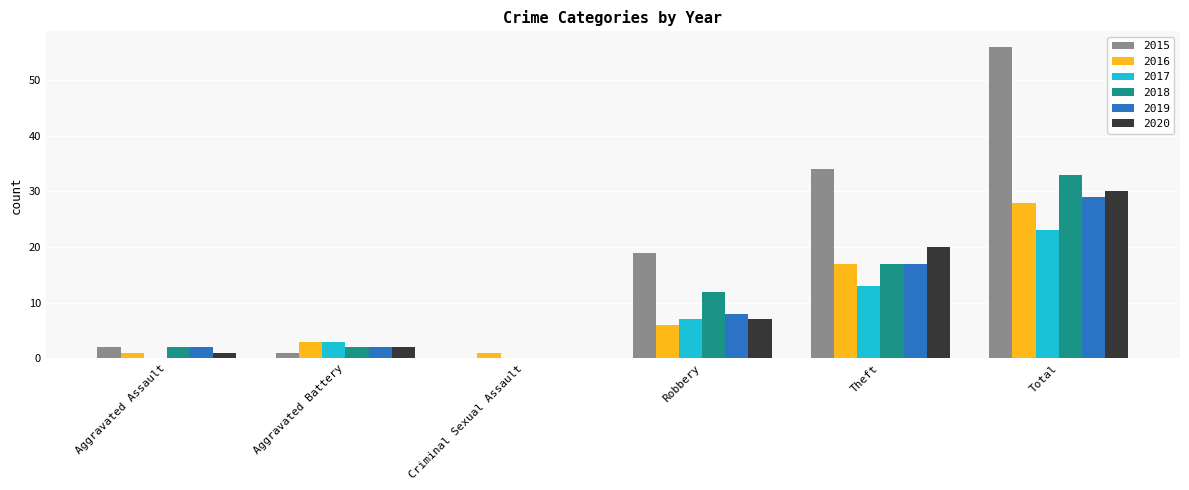

What is the highest value of the 2016 series?

28